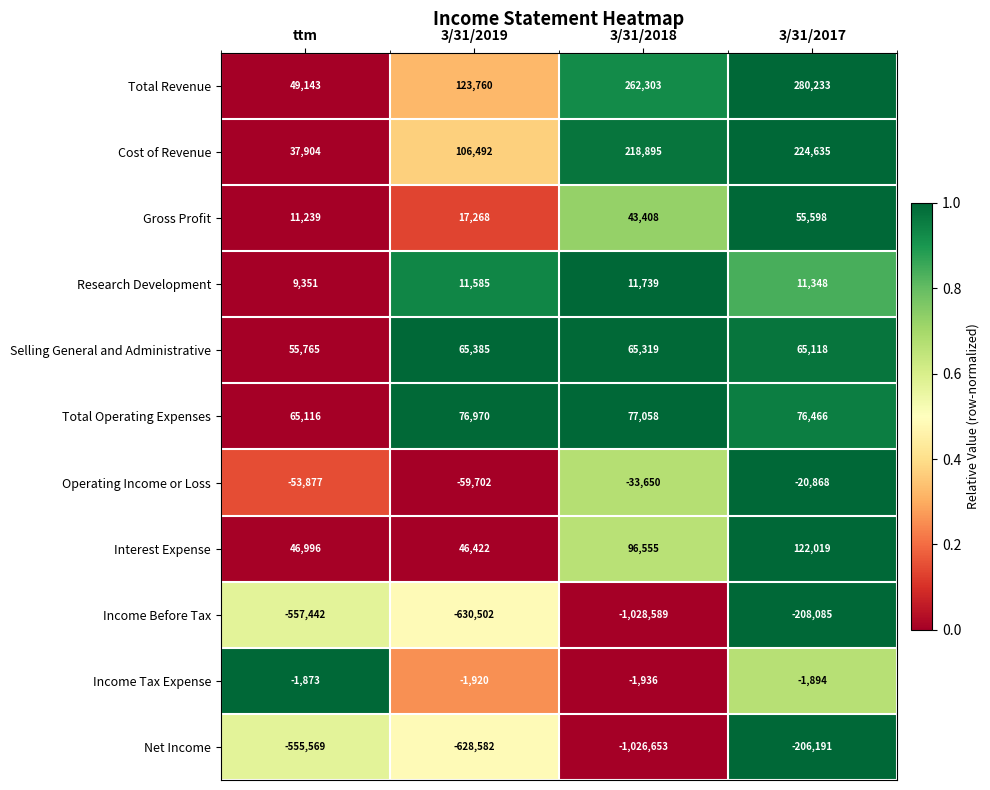

Count the number of categories in the chart.

4